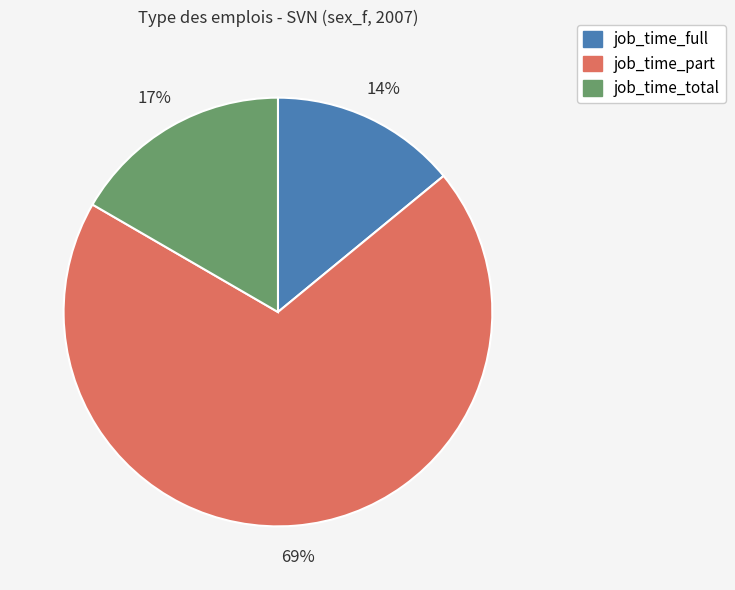

What is the ratio of the value at job_time_full to the value at job_time_part?

0.2